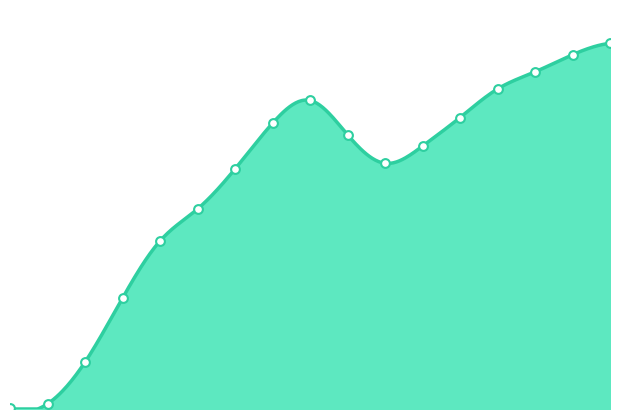

Which has a higher value, 10 or 4?

10